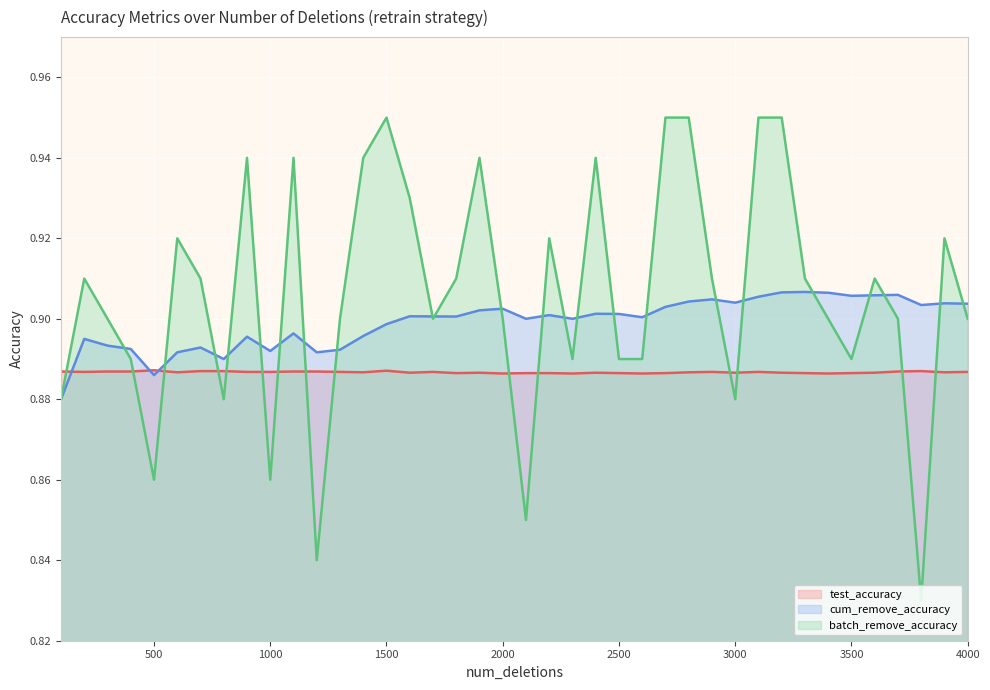

How many lines are shown in the chart?

3